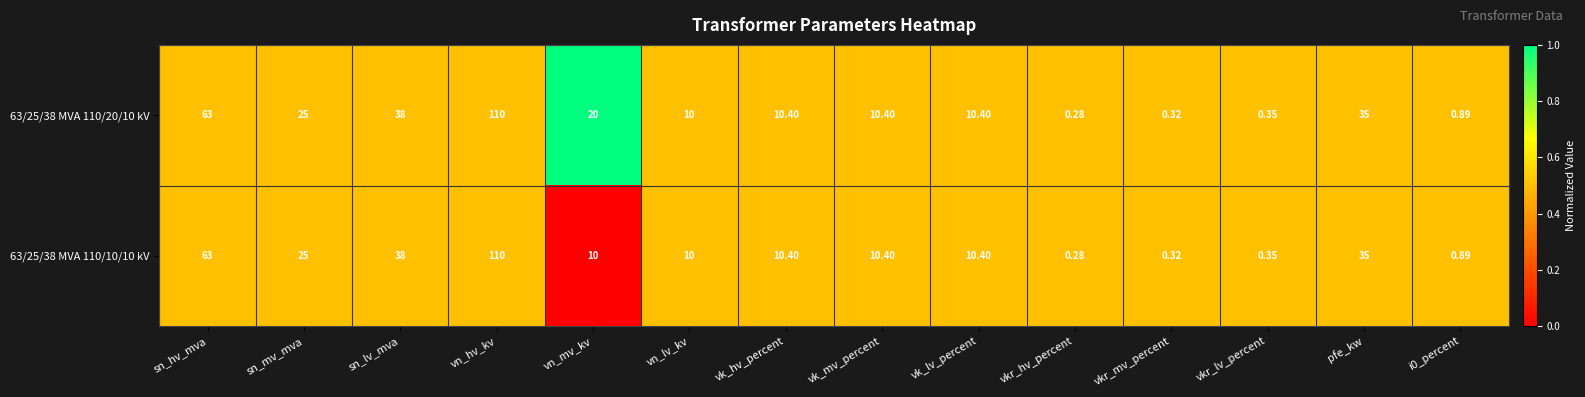

At which category is the sum across all series the highest?

vn_hv_kv